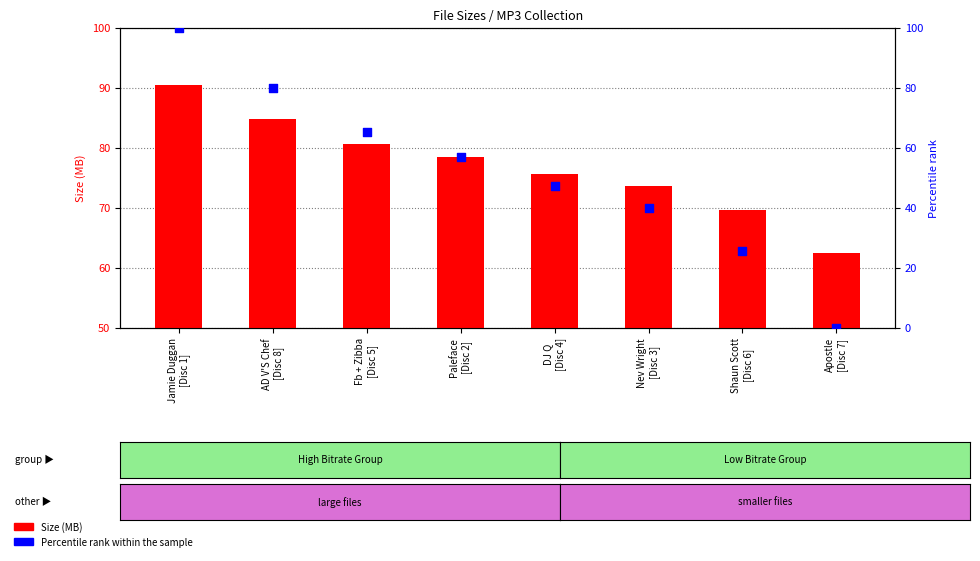

Which series reaches the maximum Y coordinate?

Percentile rank within the sample